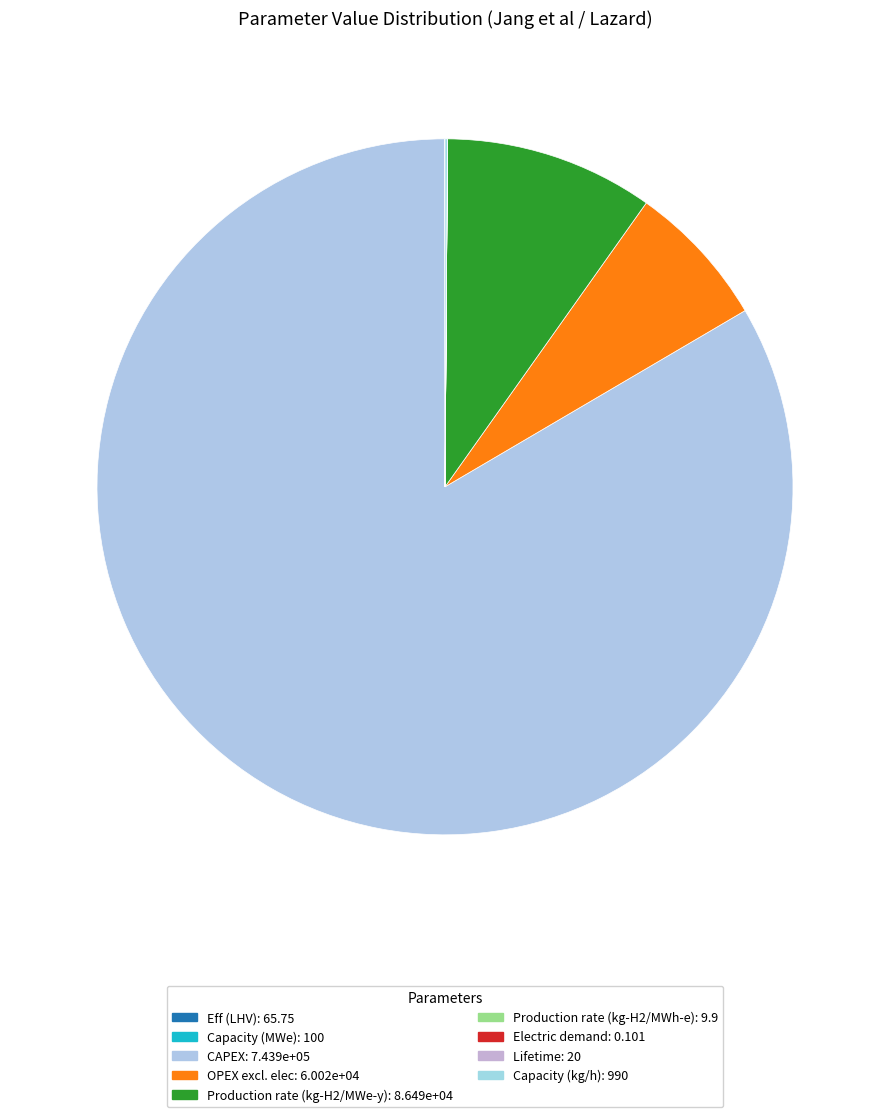

What is the smallest slice in the pie chart?

Electric demand